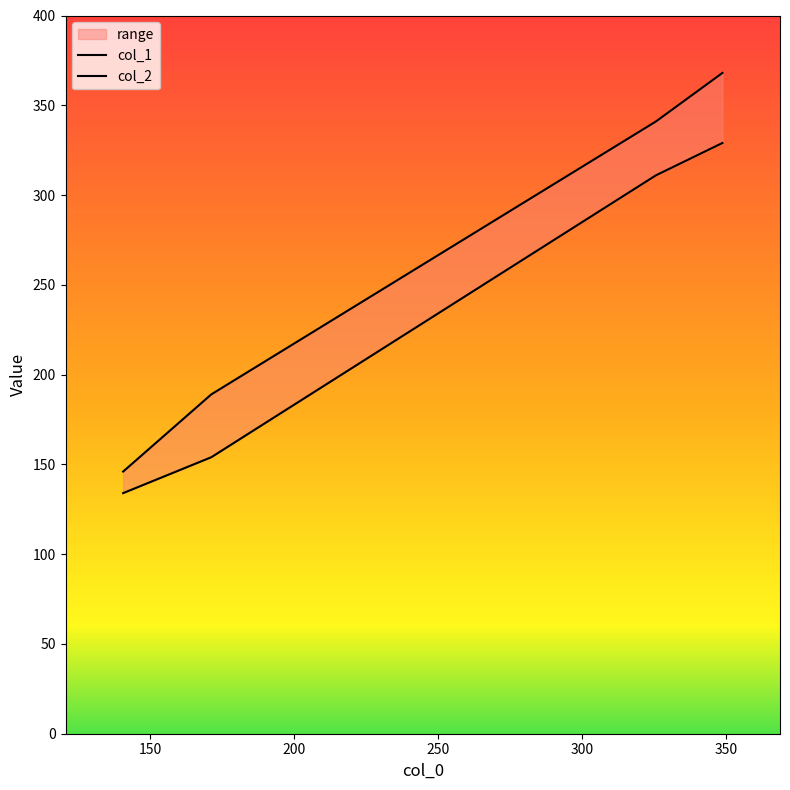

What is the total value across all series at 200?

652